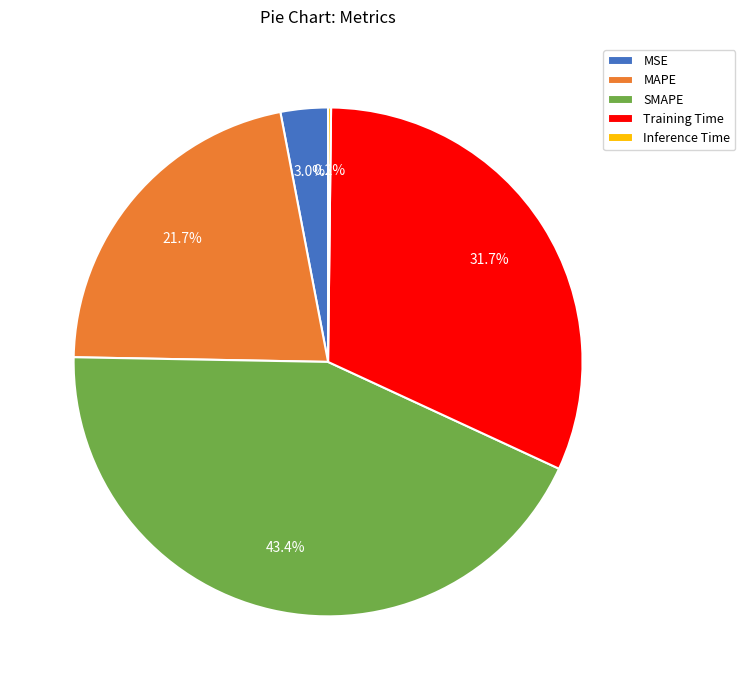

What is the largest slice in the pie chart?

SMAPE